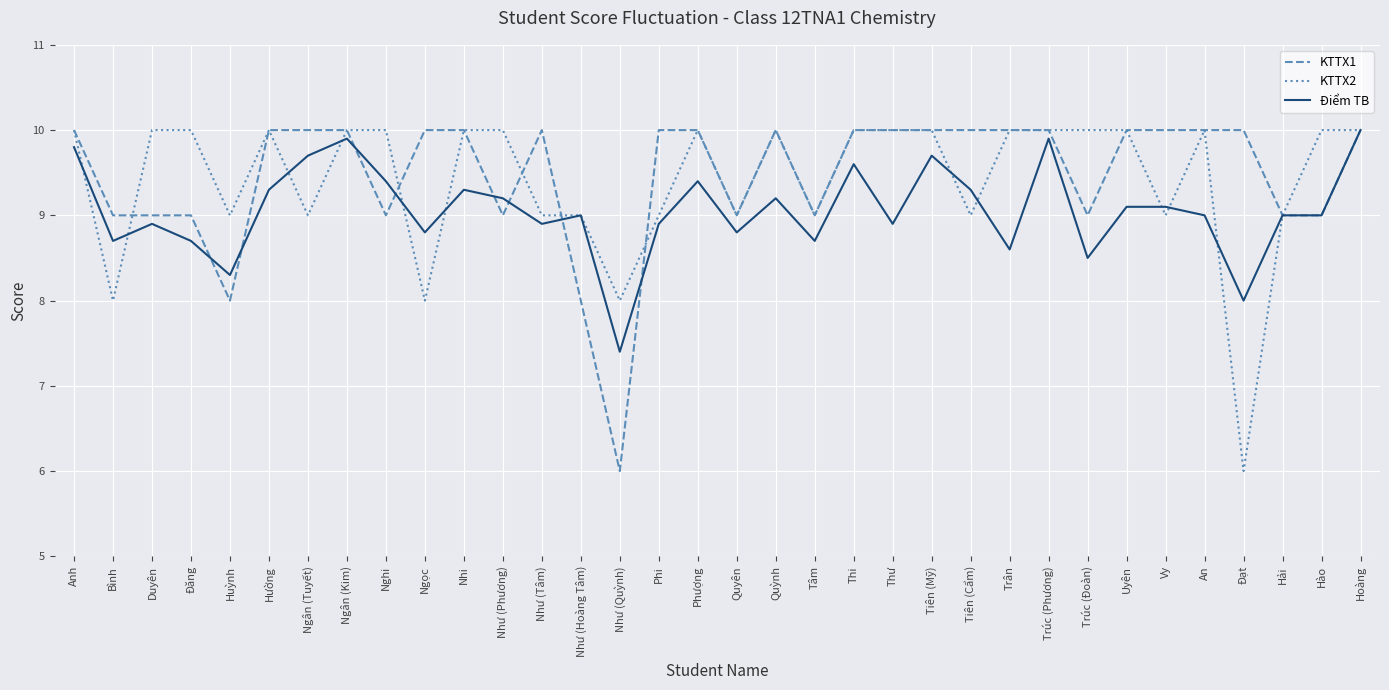

Reading right to left, list all the values displayed in this chart.

KTTX1: Hoàng=10.0	Hào=9.0	Hải=9.0	Đạt=10.0	An=10.0	Vy=10.0	Uyên=10.0	Trúc (Đoàn)=9.0	Trúc (Phương)=10.0	Trân=10.0	Tiên (Cẩm)=10.0	Tiên (Mỹ)=10.0	Thư=10.0	Thi=10.0	Tâm=9.0	Quỳnh=10.0	Quyên=9.0	Phượng=10.0	Phi=10.0	Như (Quỳnh)=6.0	Như (Hoàng Tâm)=8.0	Như (Tâm)=10.0	Như (Phương)=9.0	Nhi=10.0	Ngọc=10.0	Nghi=9.0	Ngân (Kim)=10.0	Ngân (Tuyết)=10.0	Hường=10.0	Huỳnh=8.0	Đăng=9.0	Duyên=9.0	Bình=9.0	Anh=10.0
KTTX2: Hoàng=10.0	Hào=10.0	Hải=9.0	Đạt=6.0	An=10.0	Vy=9.0	Uyên=10.0	Trúc (Đoàn)=10.0	Trúc (Phương)=10.0	Trân=10.0	Tiên (Cẩm)=9.0	Tiên (Mỹ)=10.0	Thư=10.0	Thi=10.0	Tâm=9.0	Quỳnh=10.0	Quyên=9.0	Phượng=10.0	Phi=9.0	Như (Quỳnh)=8.0	Như (Hoàng Tâm)=9.0	Như (Tâm)=9.0	Như (Phương)=10.0	Nhi=10.0	Ngọc=8.0	Nghi=10.0	Ngân (Kim)=10.0	Ngân (Tuyết)=9.0	Hường=10.0	Huỳnh=9.0	Đăng=10.0	Duyên=10.0	Bình=8.0	Anh=10.0
Điểm TB: Hoàng=10.0	Hào=9.0	Hải=9.0	Đạt=8.0	An=9.0	Vy=9.1	Uyên=9.1	Trúc (Đoàn)=8.5	Trúc (Phương)=9.9	Trân=8.6	Tiên (Cẩm)=9.3	Tiên (Mỹ)=9.7	Thư=8.9	Thi=9.6	Tâm=8.7	Quỳnh=9.2	Quyên=8.8	Phượng=9.4	Phi=8.9	Như (Quỳnh)=7.4	Như (Hoàng Tâm)=9.0	Như (Tâm)=8.9	Như (Phương)=9.2	Nhi=9.3	Ngọc=8.8	Nghi=9.4	Ngân (Kim)=9.9	Ngân (Tuyết)=9.7	Hường=9.3	Huỳnh=8.3	Đăng=8.7	Duyên=8.9	Bình=8.7	Anh=9.8